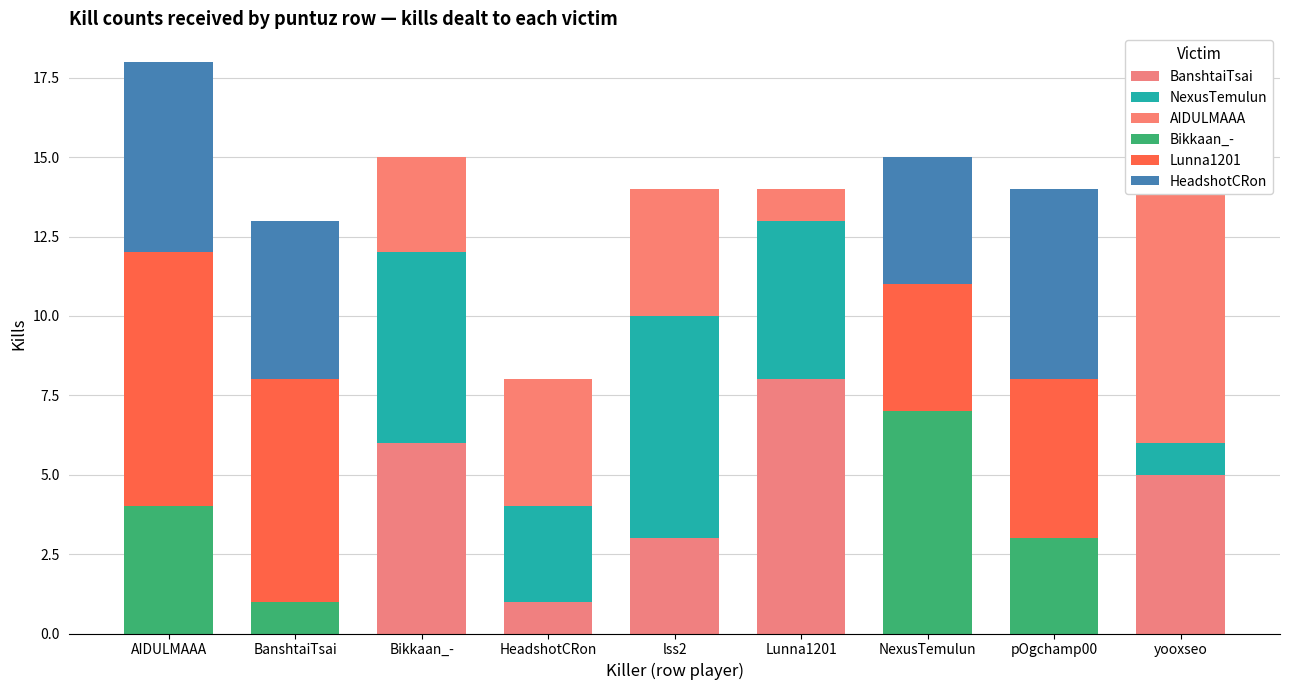

Is it true that NexusTemulun equals 4 at AIDULMAAA?

False